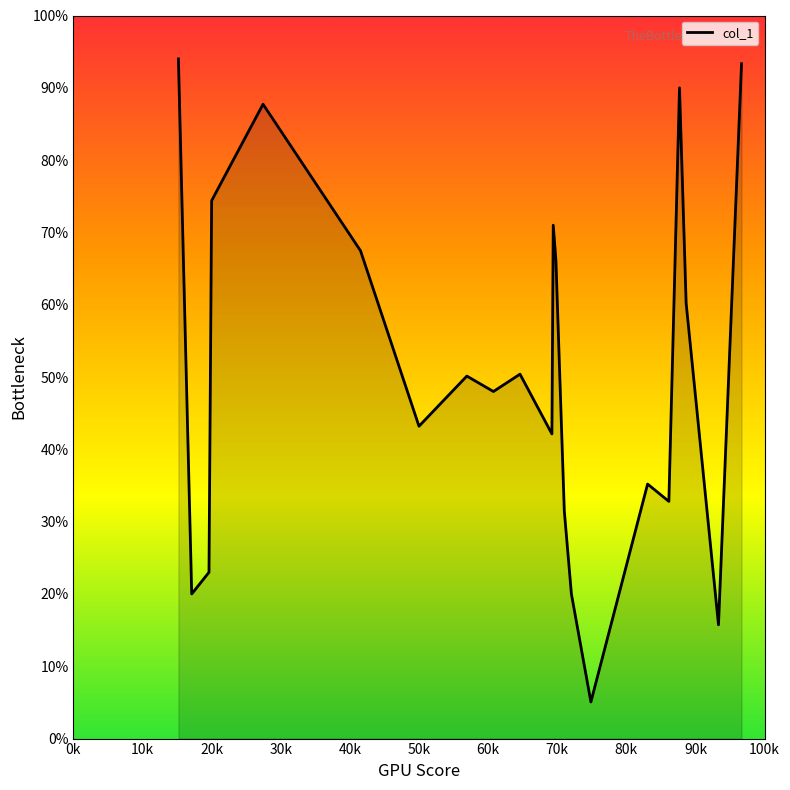

What is the difference between the maximum and minimum values?

88.9